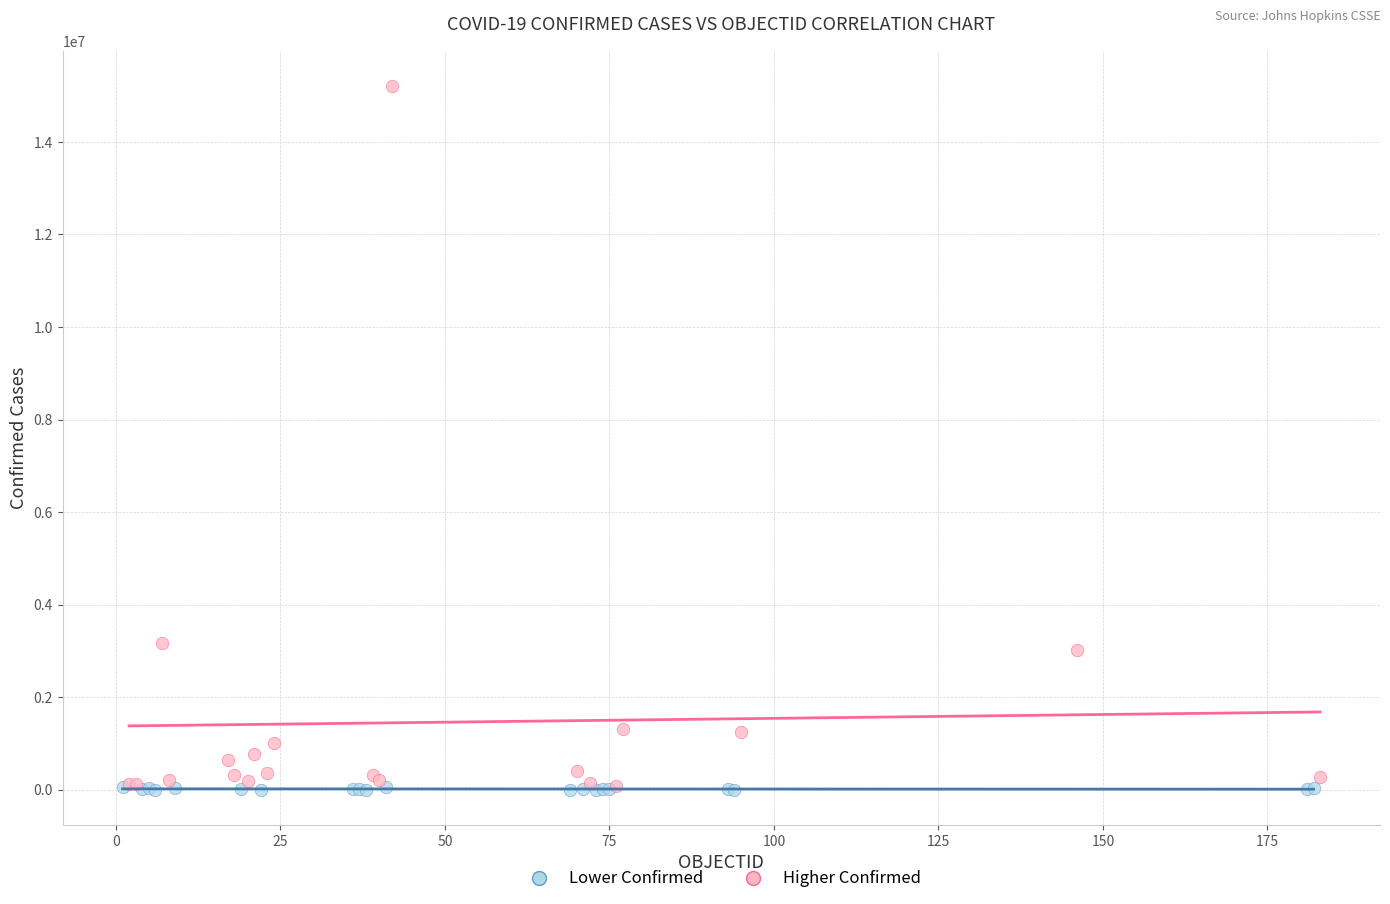

Which series has the widest spread of Y values?

Higher Confirmed